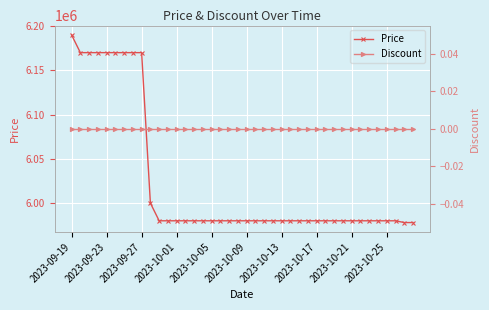

At which label does Price reach its peak?

2023-09-19